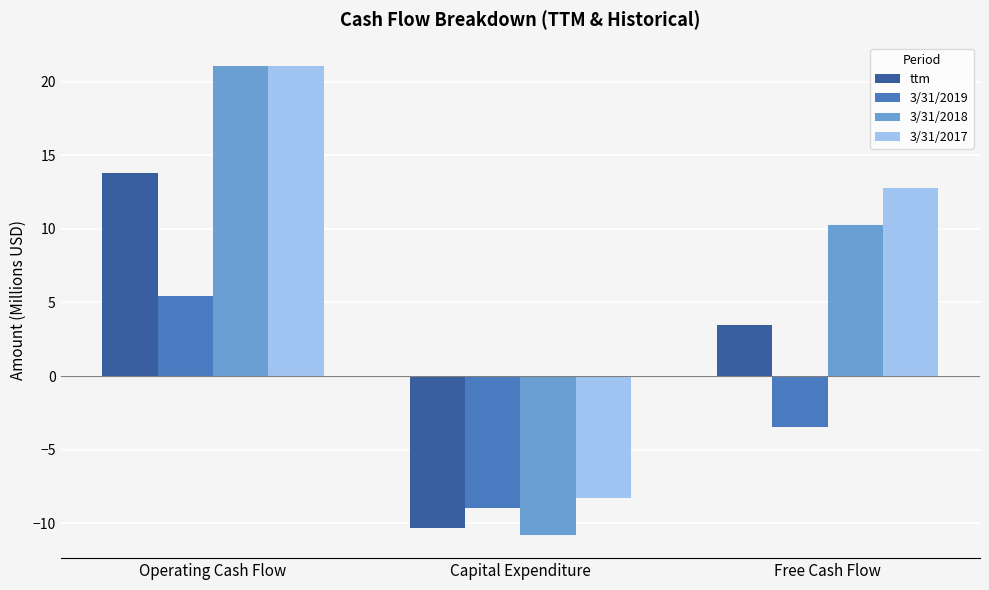

Reading left to right, list all the values displayed in this chart.

ttm: Operating Cash Flow=13.8	Capital Expenditure=-10.4	Free Cash Flow=3.5
3/31/2019: Operating Cash Flow=5.5	Capital Expenditure=-8.9	Free Cash Flow=-3.5
3/31/2018: Operating Cash Flow=21.1	Capital Expenditure=-10.8	Free Cash Flow=10.3
3/31/2017: Operating Cash Flow=21.1	Capital Expenditure=-8.3	Free Cash Flow=12.8